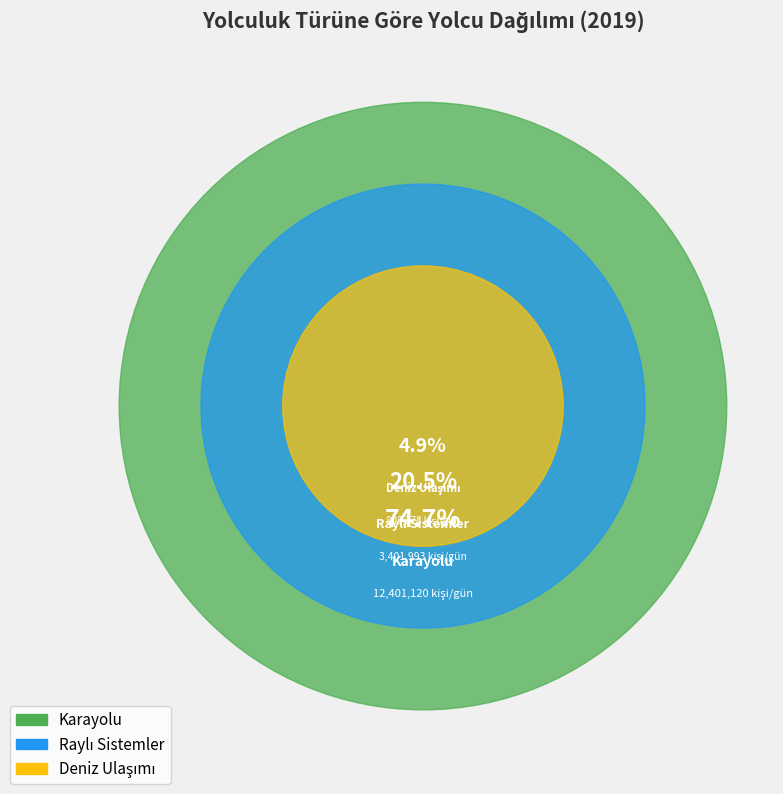

To the nearest percent, what portion does Raylı Sistemler represent?

20%